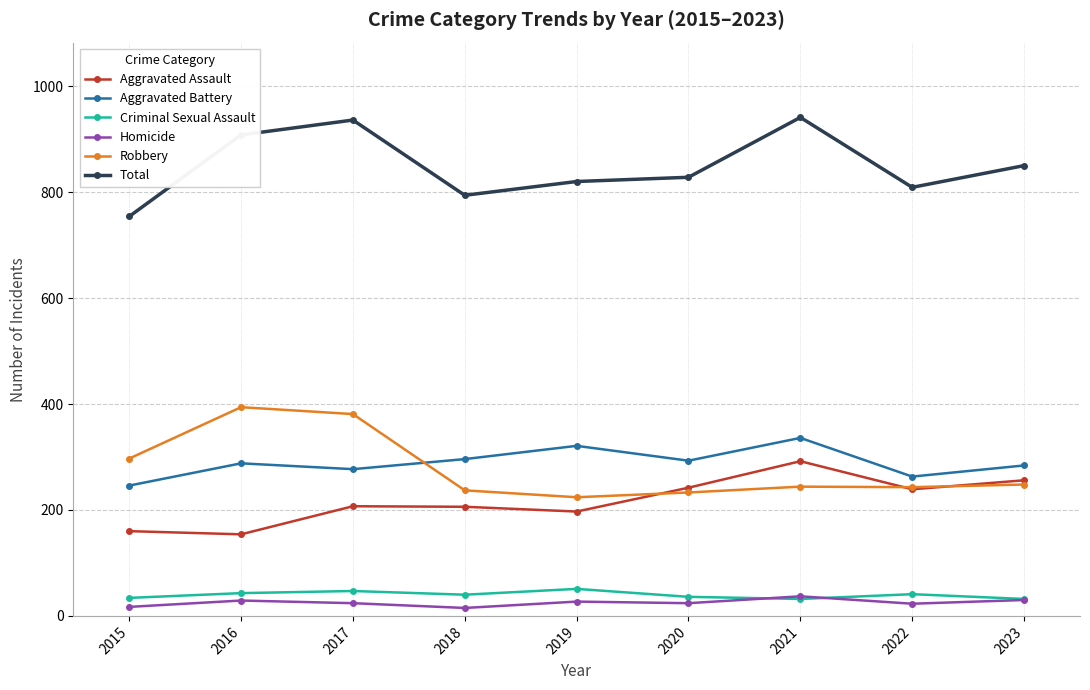

What is the spread (max minus min) of values at 2017?

912